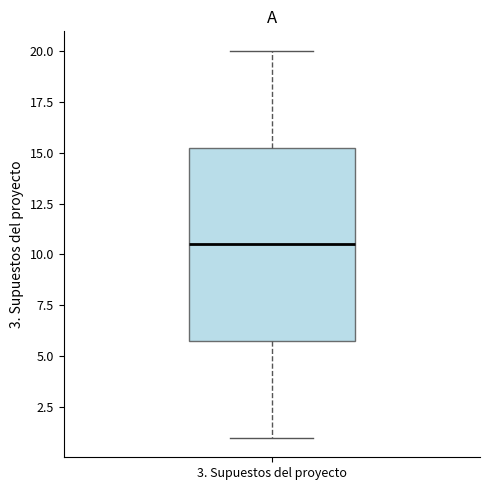

Transcribe this box plot: give where the median line is, the range the box spans, and where the two whiskers end, as read against the y-axis. The values are not printed on the chart, so give them approximately, as read against the axis.

median 10.5, box 6.0 to 15.5, whiskers 1.0 to 20.0